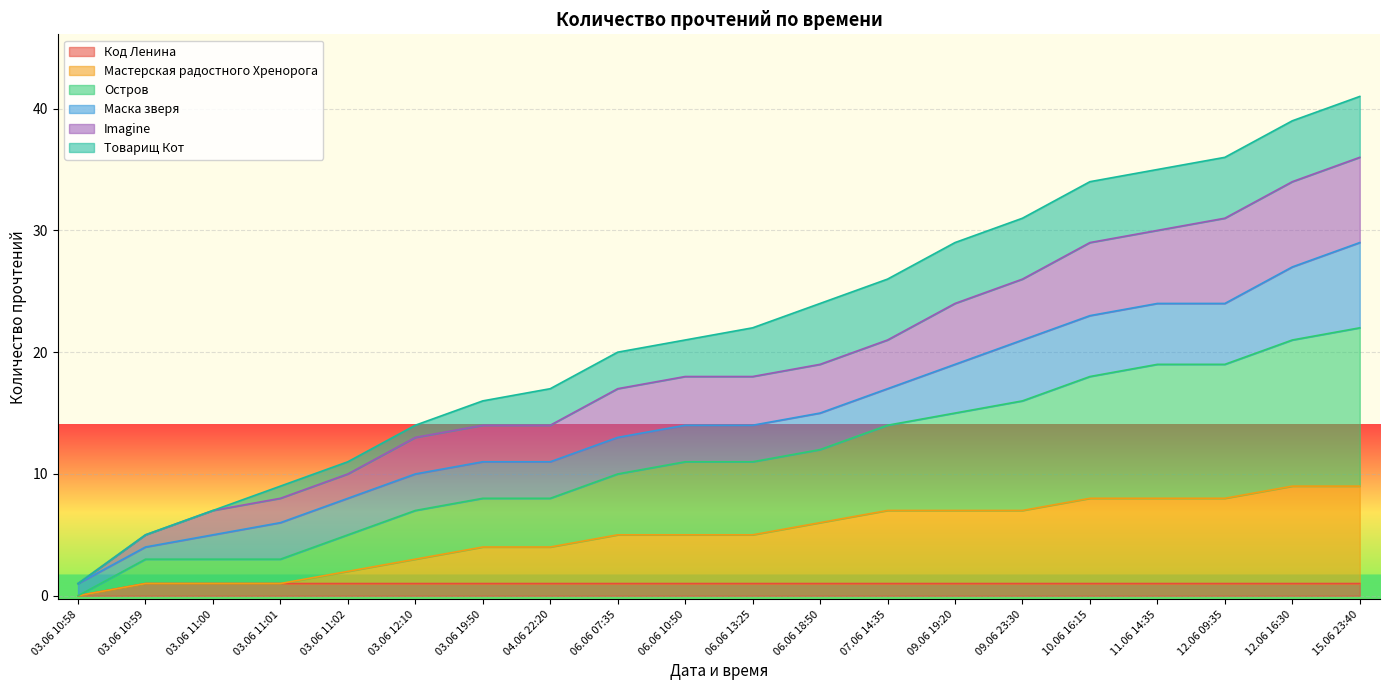

At which category is the sum across all series the highest?

15.06 23:40